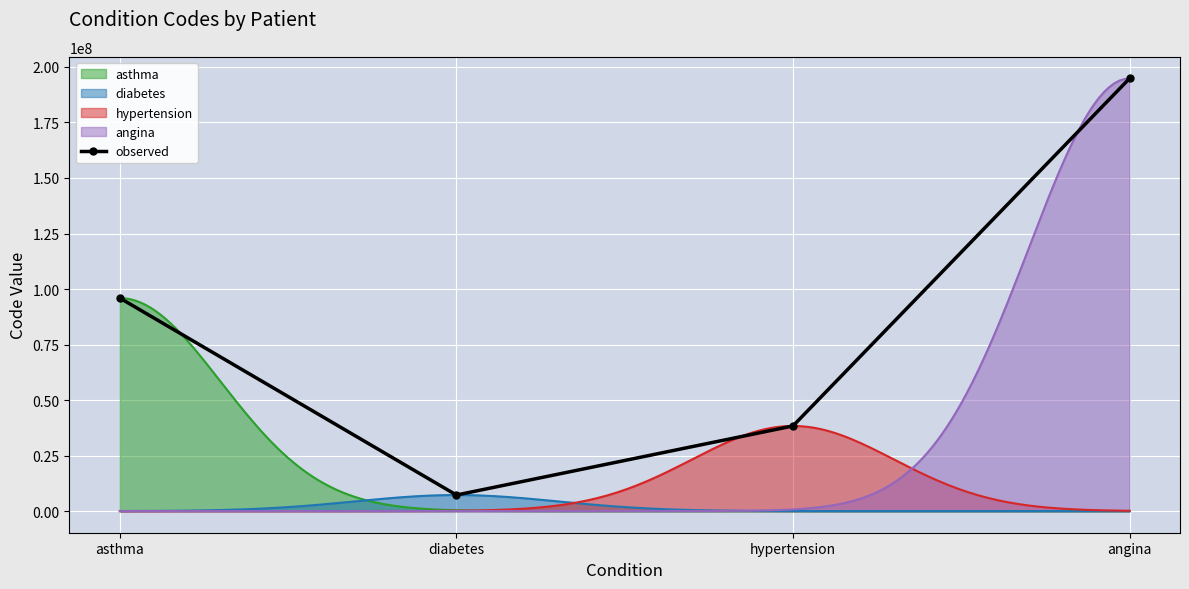

How many values in the observed series are below 95917001?

2